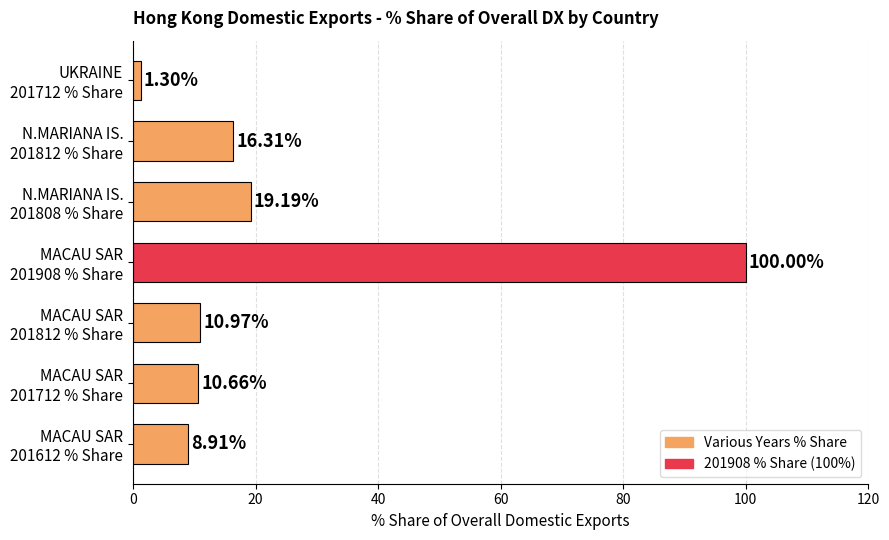

What is the difference between the maximum and second lowest values?

91.1